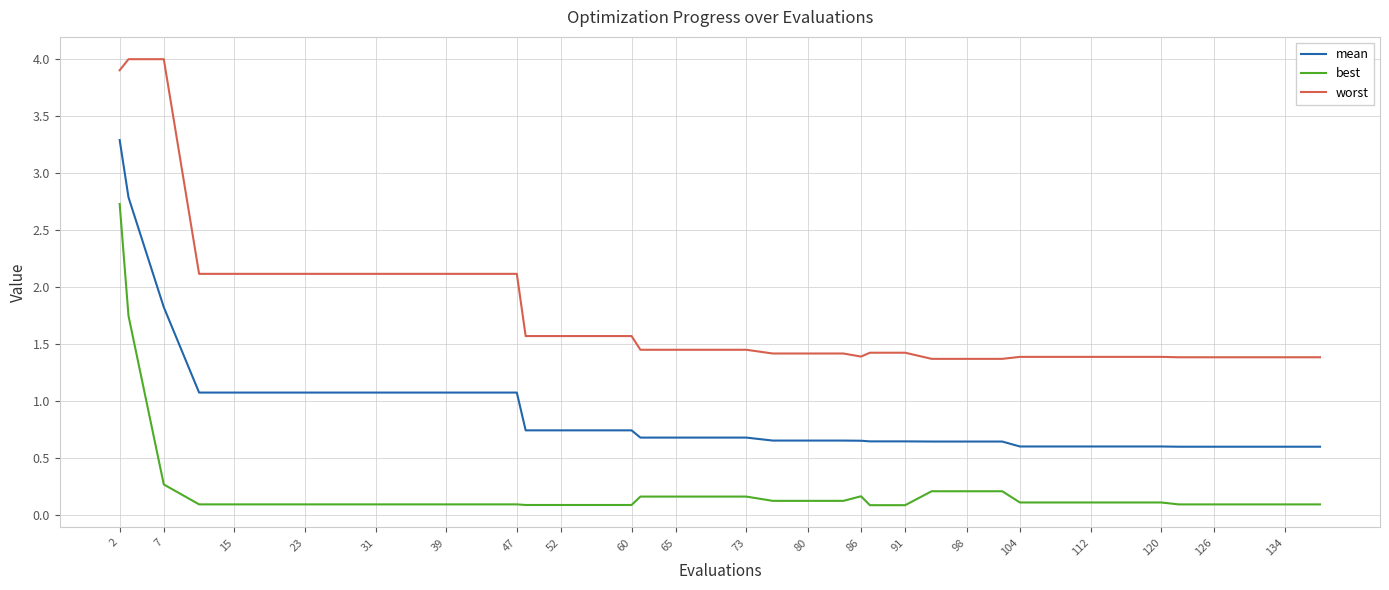

Which series has the largest total across all categories?

worst